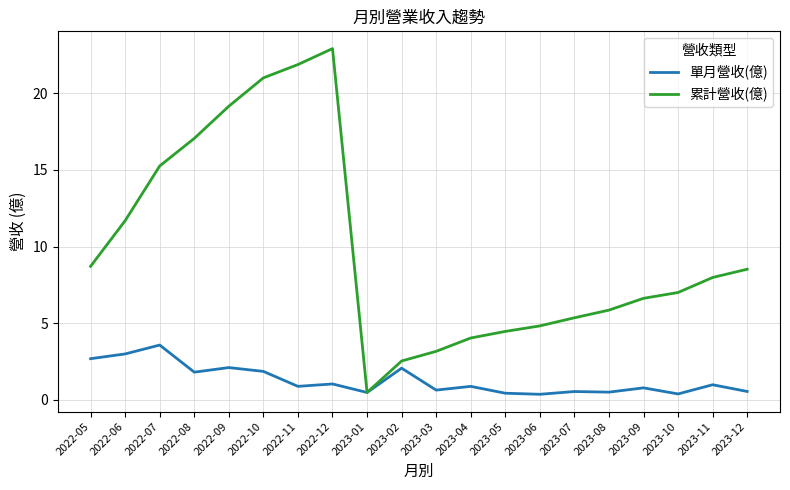

Which series has the largest range (max minus min)?

累計營收(億)